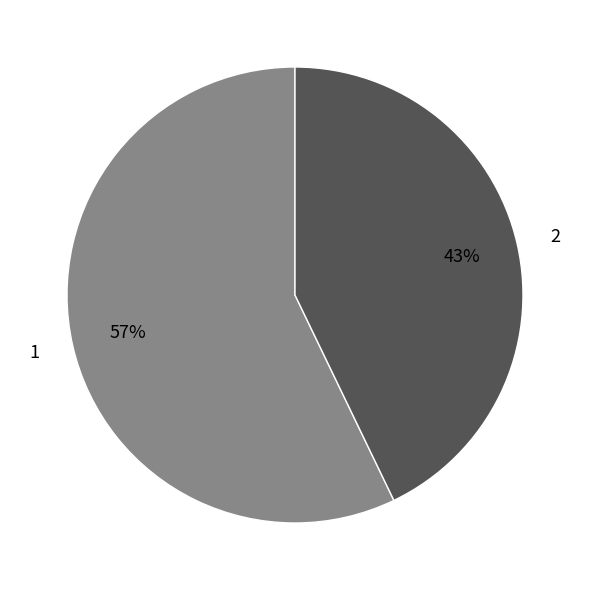

Rank the categories by value from highest to lowest.

1, 2